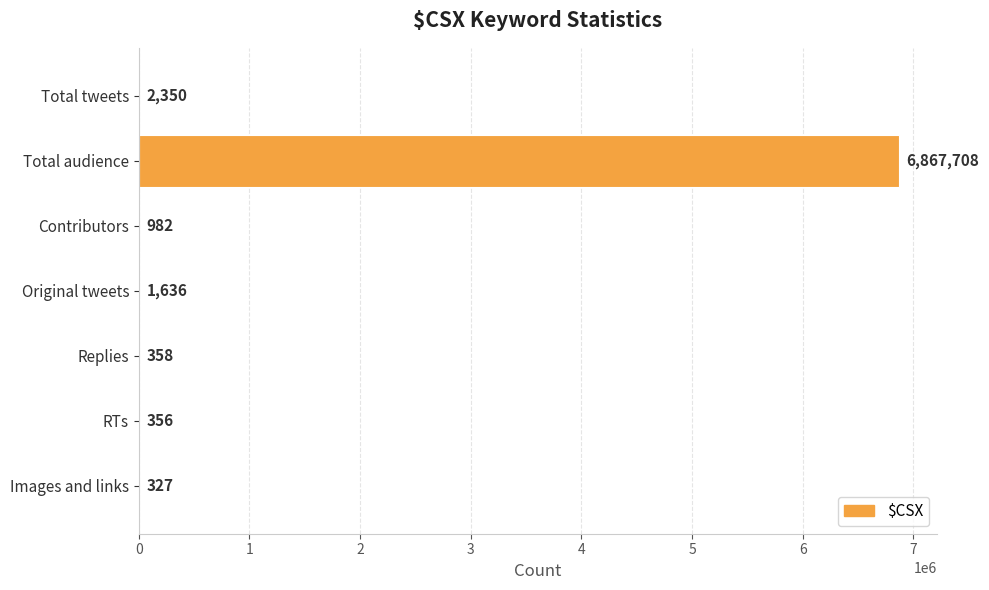

Reading top to bottom, transcribe all the data shown in this chart.

Total tweets=2350	Total audience=6867708	Contributors=982	Original tweets=1636	Replies=358	RTs=356	Images and links=327